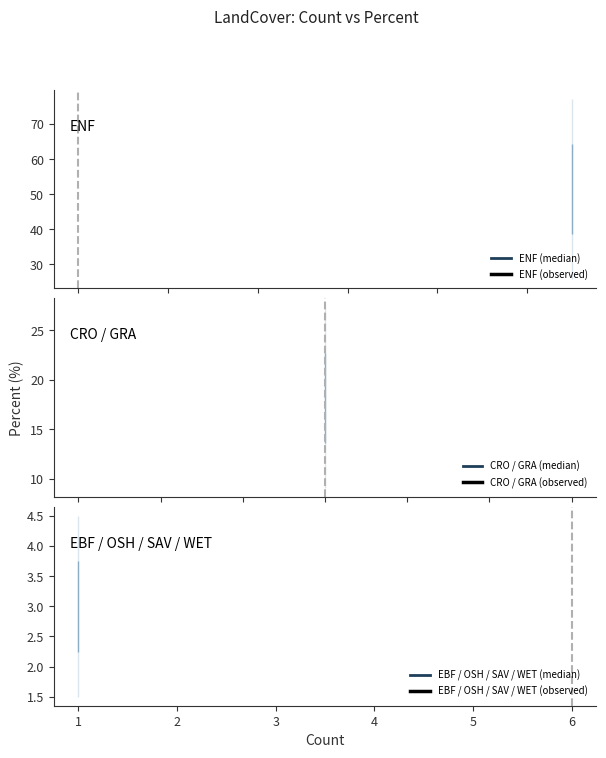

True or false: there are more than 2 points higher than both neighbors.

False